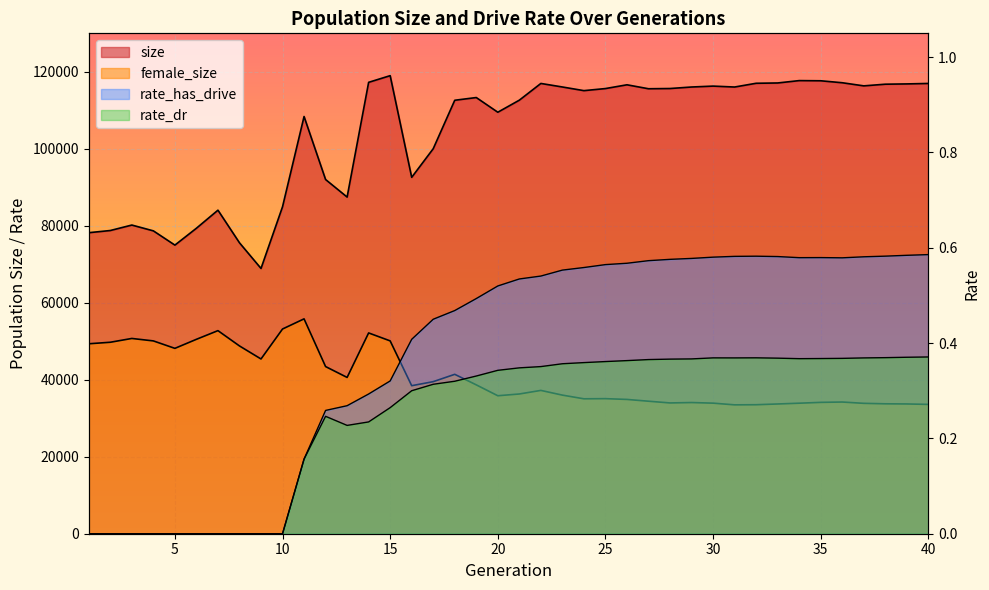

The size series shows 117165.0 at 36. True or false?

True